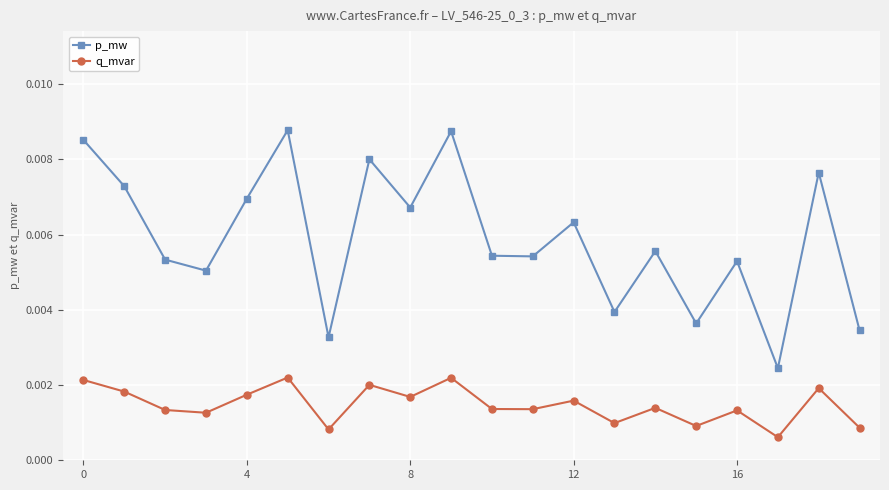

Which series has the widest spread of values?

p_mw